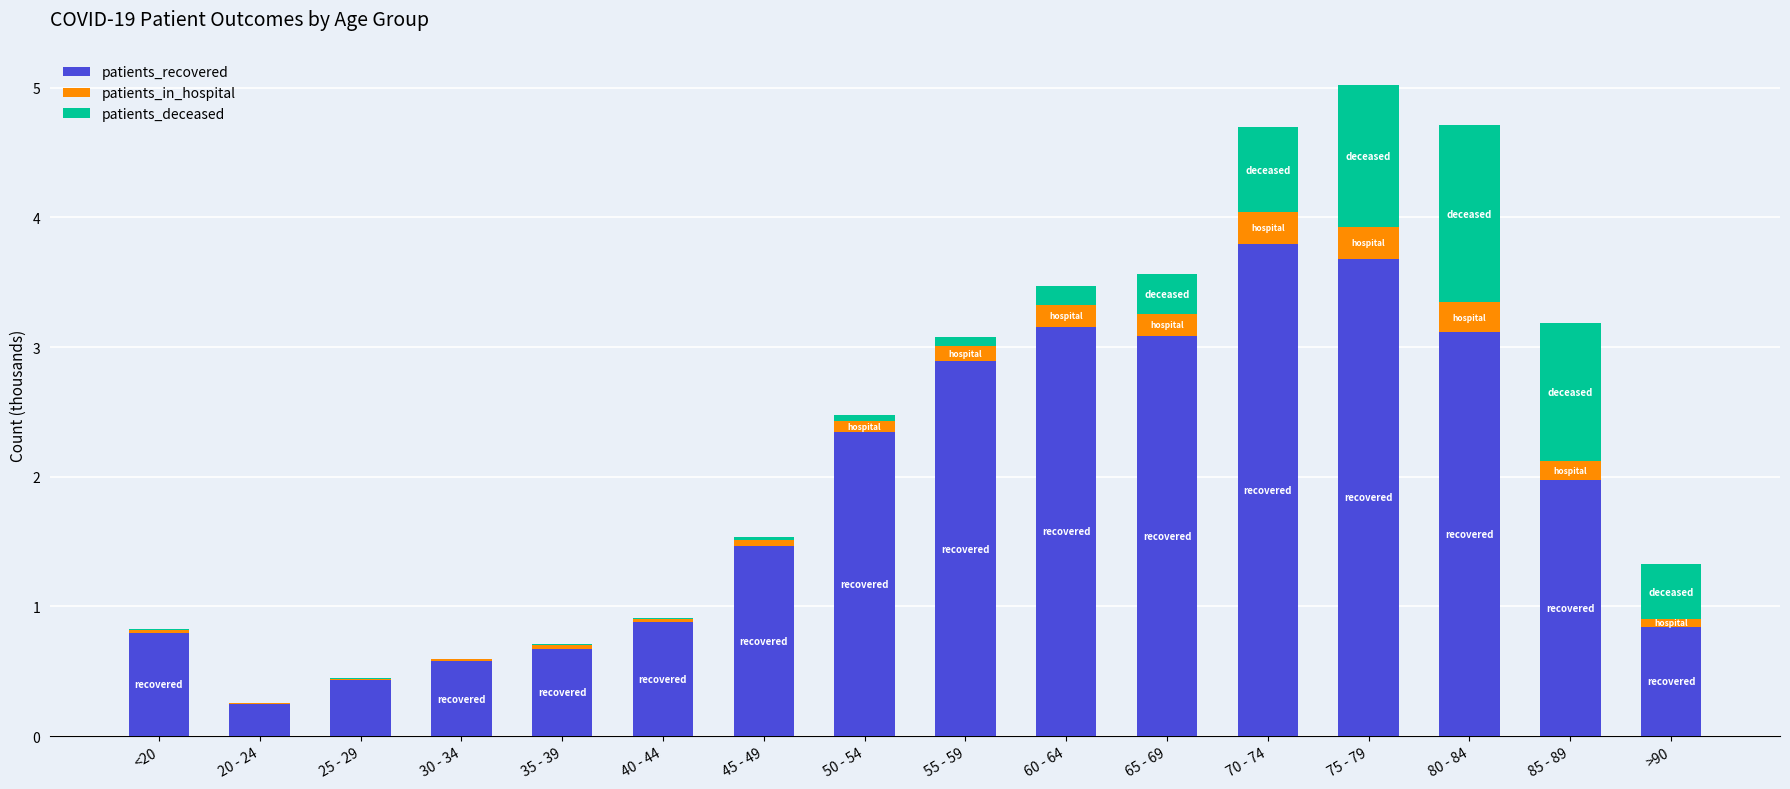

Is it true that patients_recovered equals 2.3 at 50 - 54?

True